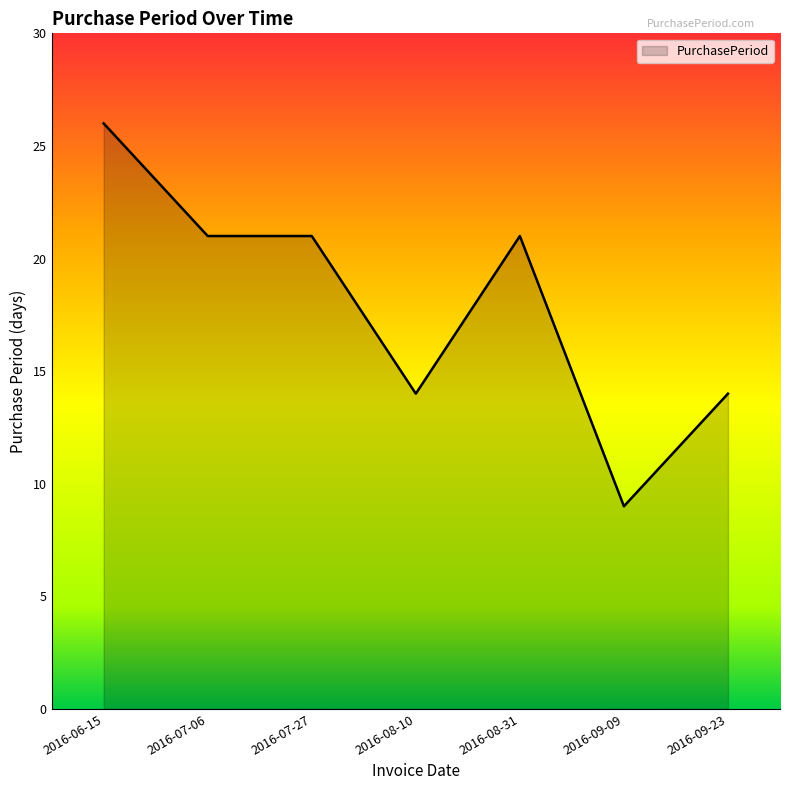

What is the ratio of the value at 2016-07-06 to the value at 2016-07-27?

1.0